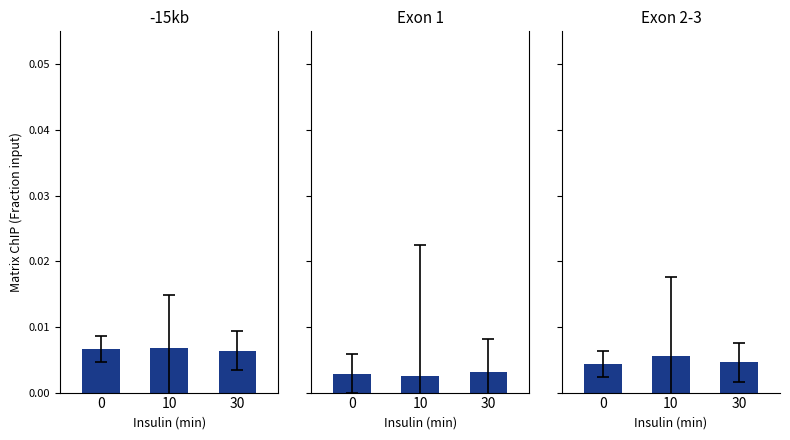

Which category has the highest value in the -15kb series?

10